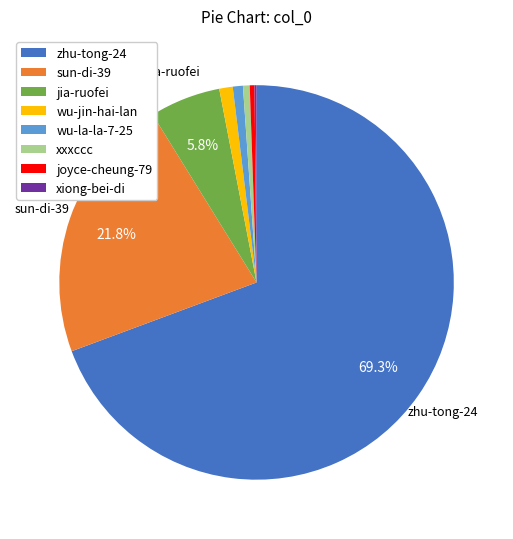

To the nearest percent, what is the difference between the largest and smallest slice percentages?

69%